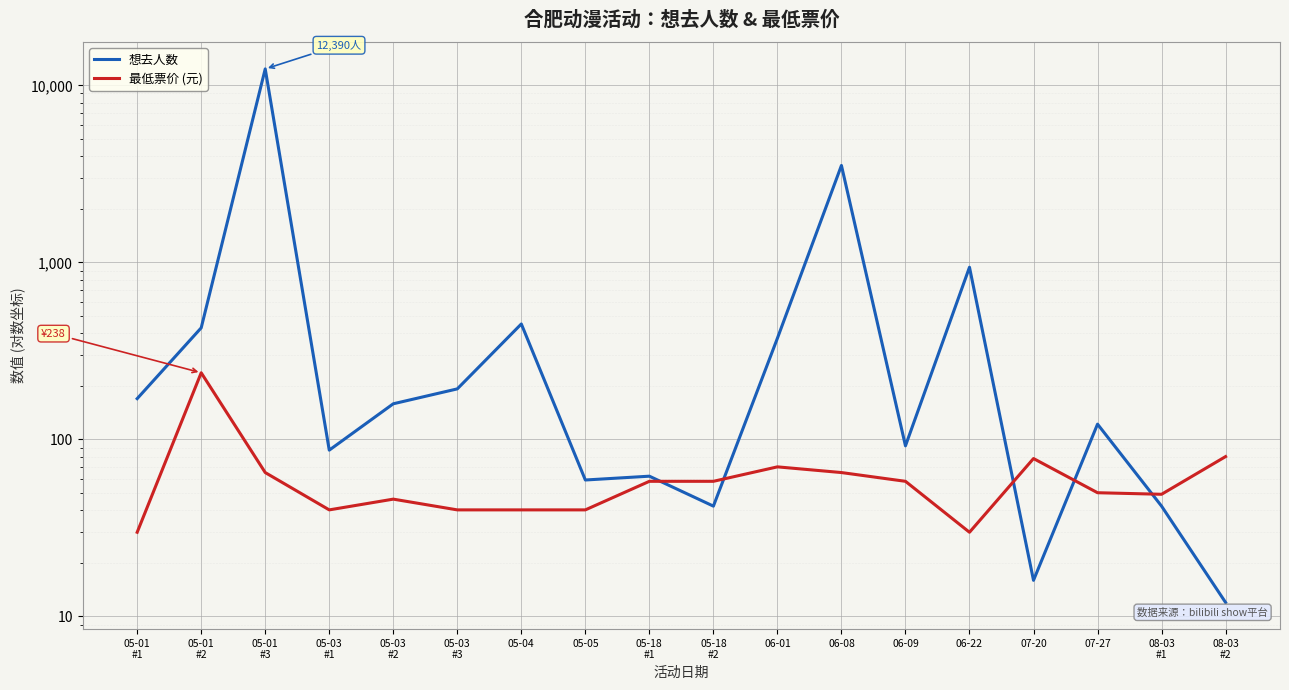

What is the value of the 想去人数 point at the 18th from the left?

12.0